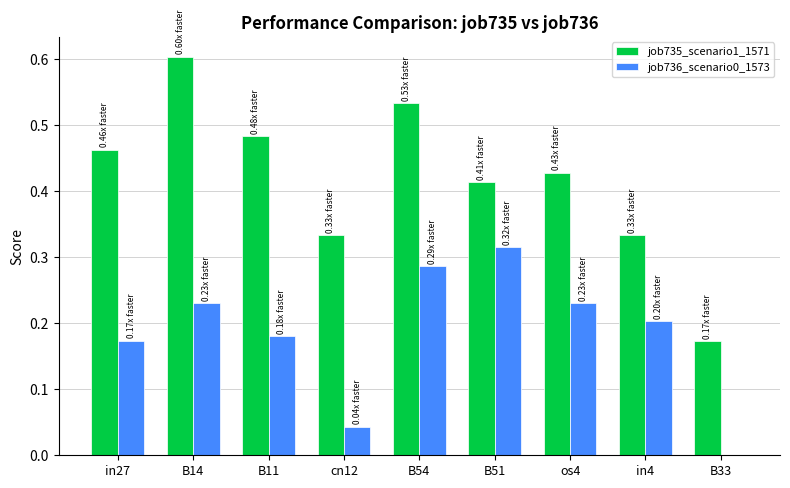

Does the chart contain stacked bars?

No